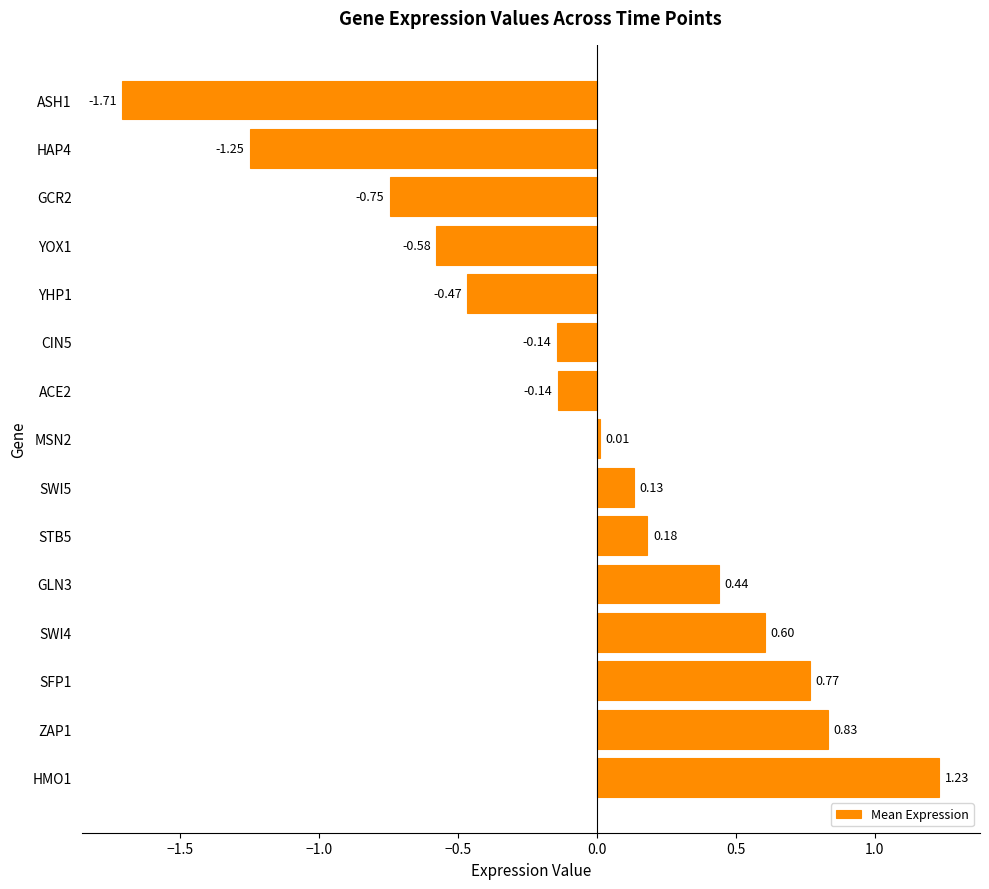

Which has a higher value, GCR2 or GLN3?

GLN3